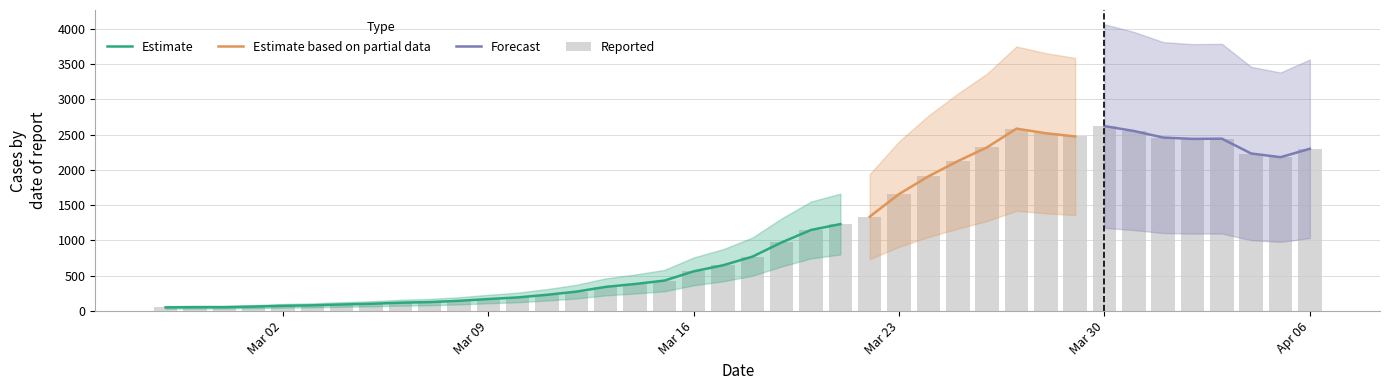

Are the bars horizontal?

No